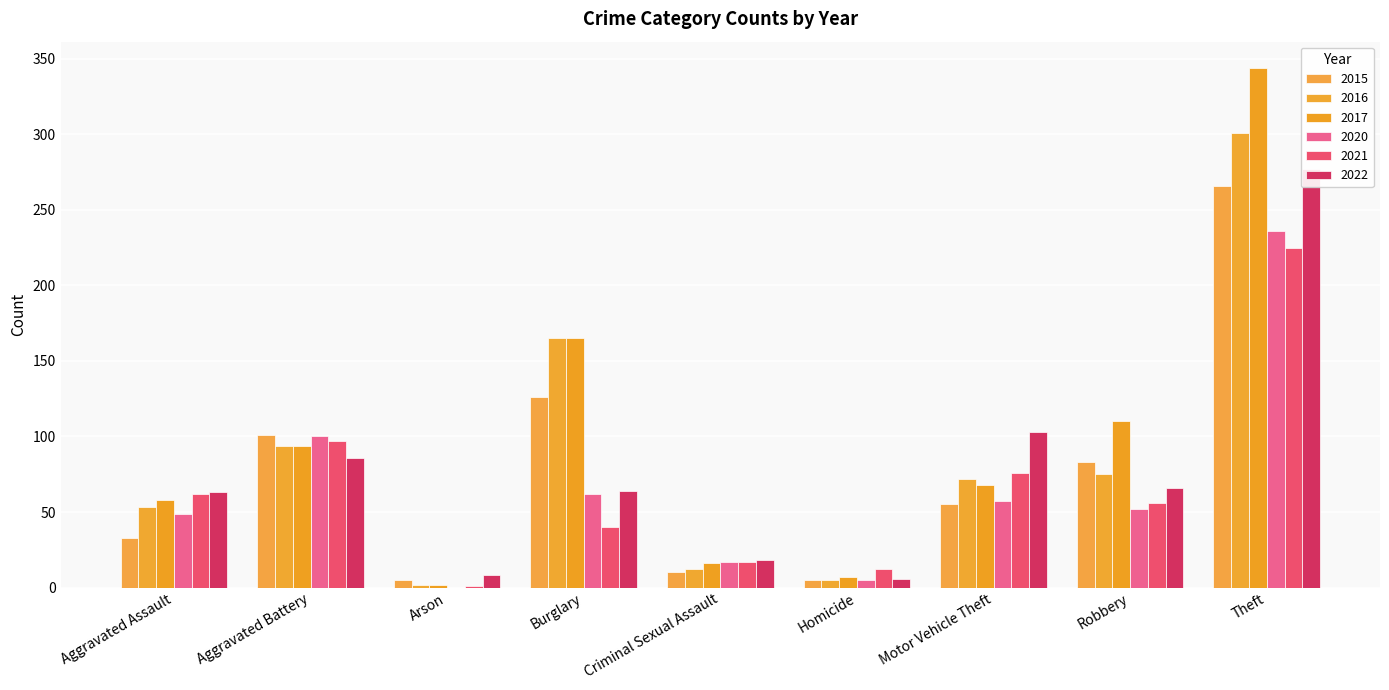

What is the label of the 8th bar from the left?

Robbery